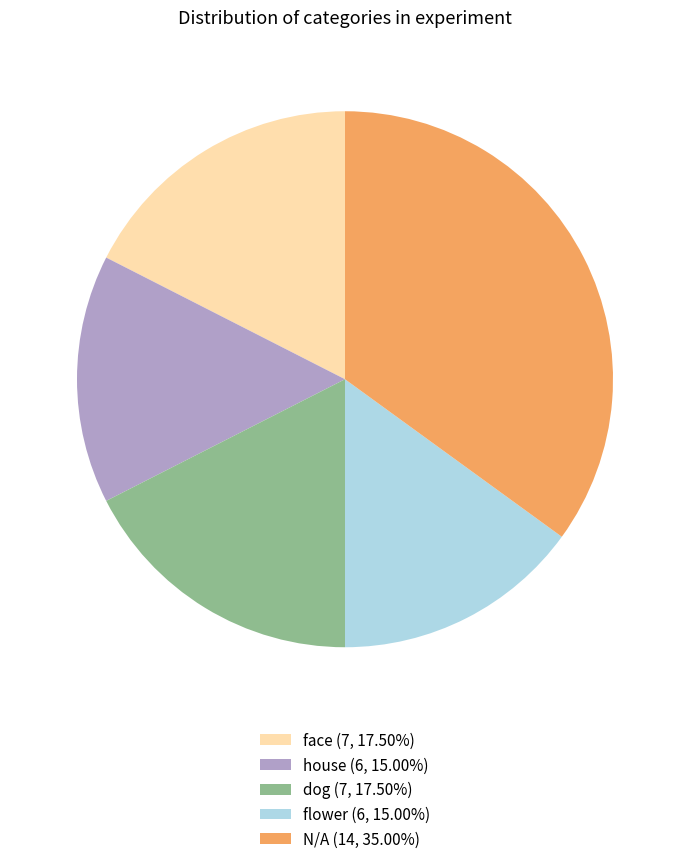

What is the ratio of the value at house (6, 15.00%) to the value at flower (6, 15.00%)?

1.0